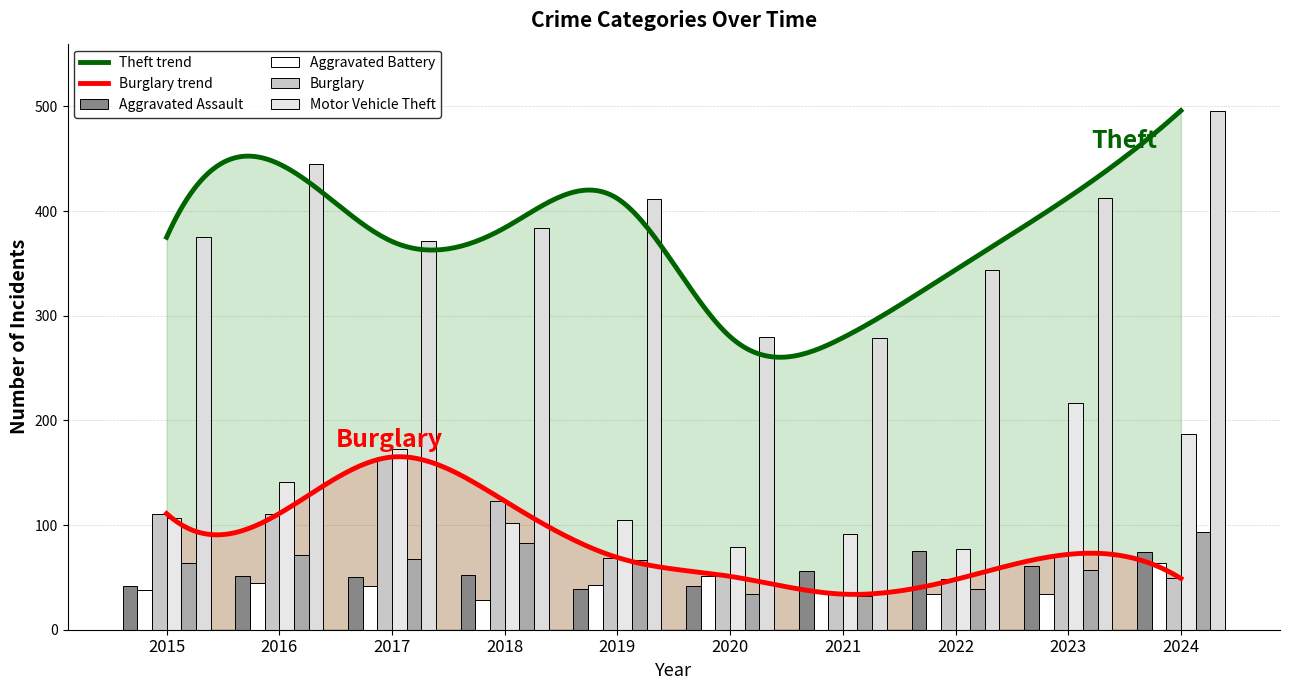

How many groups of bars are there?

10